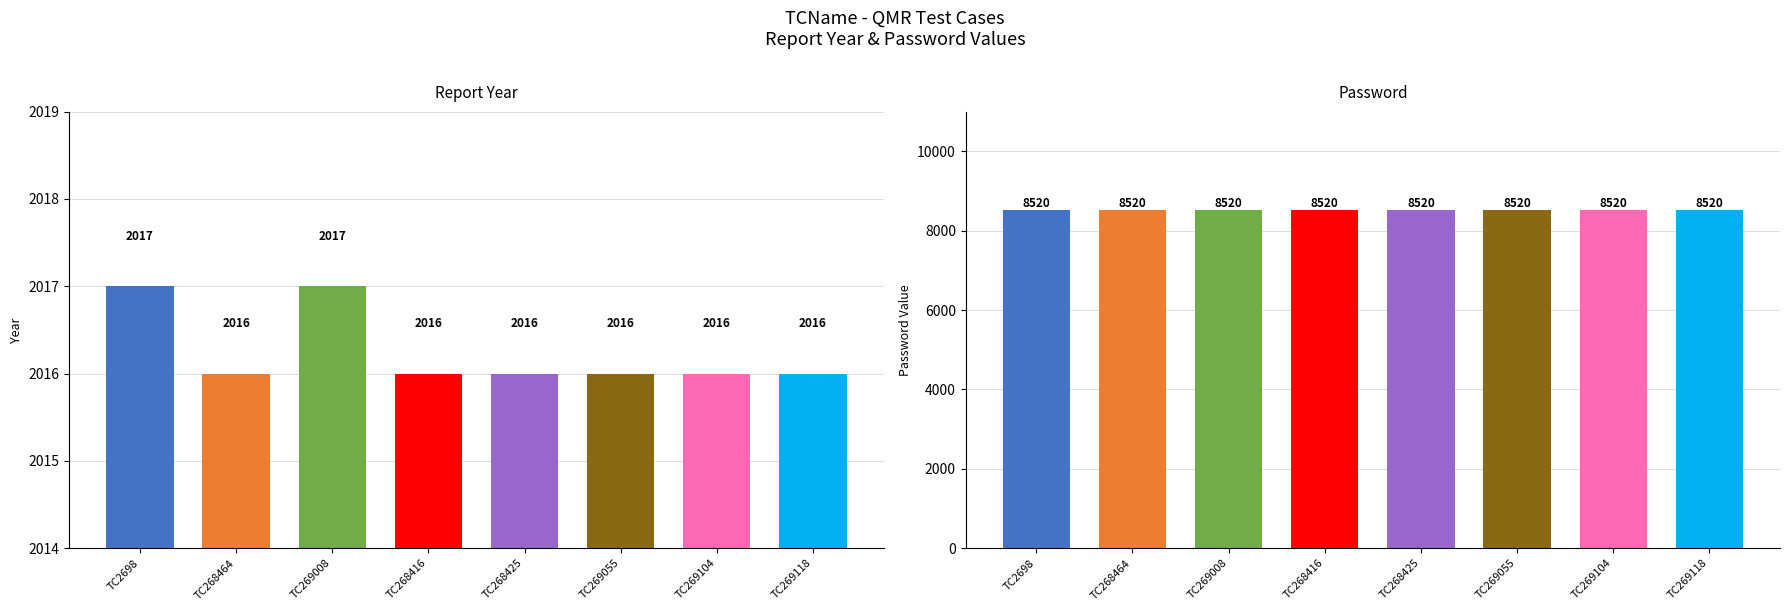

Reading left to right, list all the values displayed in this chart.

ReportYear: 2017	2016	2017	2016	2016	2016	2016	2016
Password: 8520	8520	8520	8520	8520	8520	8520	8520